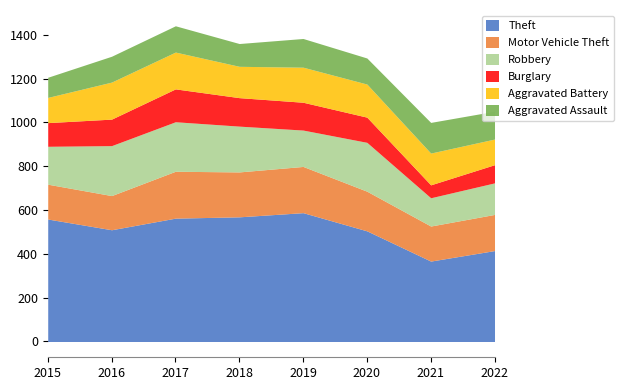

Rank the series by their maximum value, from highest to lowest.

Theft, Robbery, Motor Vehicle Theft, Aggravated Battery, Burglary, Aggravated Assault